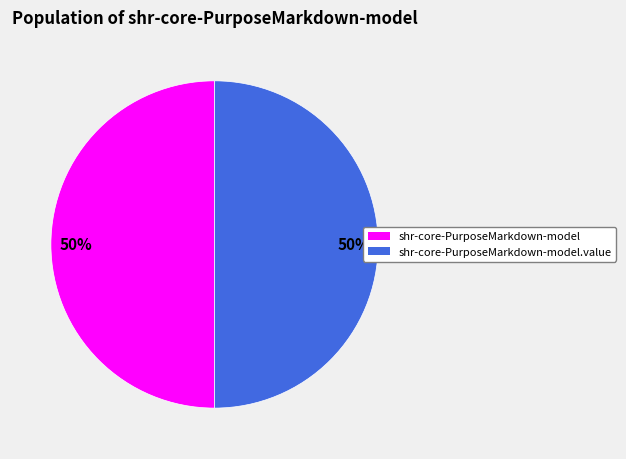

To the nearest percent, what is the average slice percentage?

50%